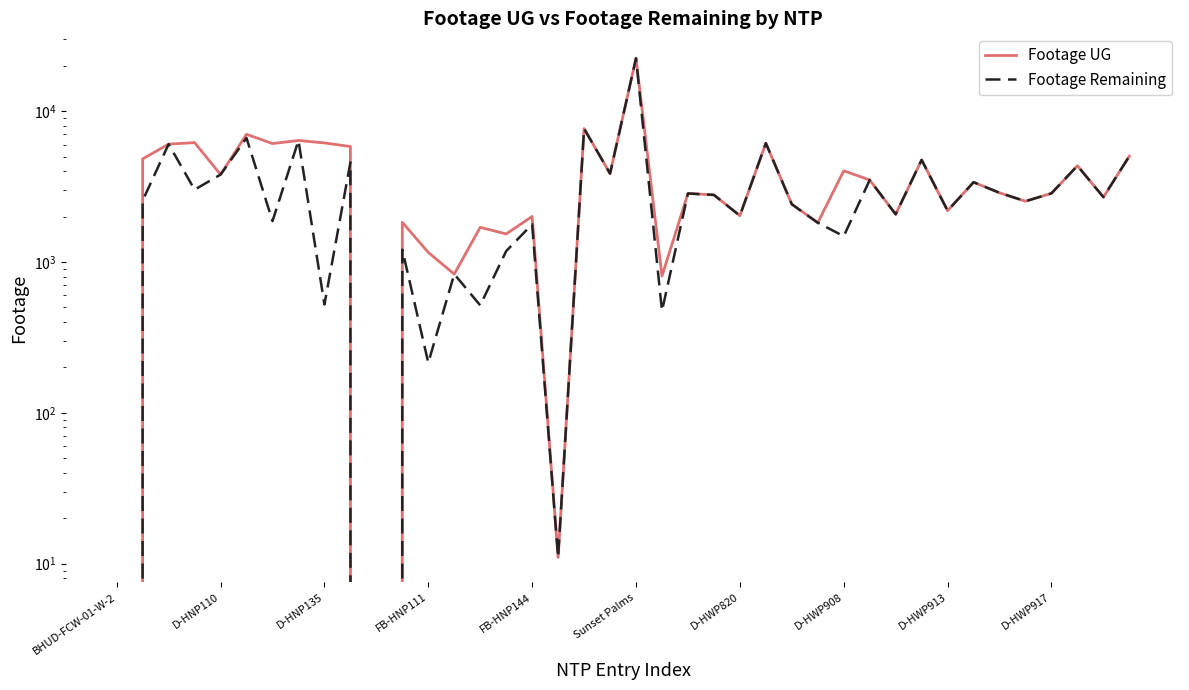

Which series has the largest total across all categories?

Footage UG